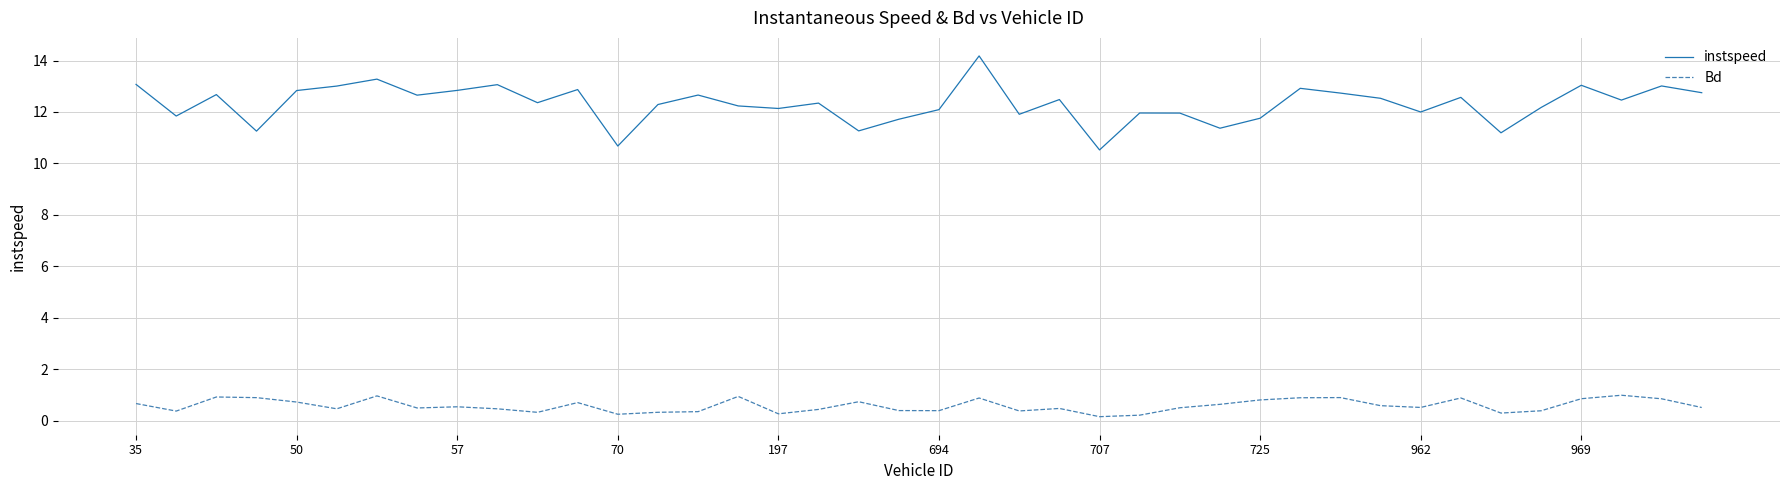

Which series has the widest spread of values?

instspeed